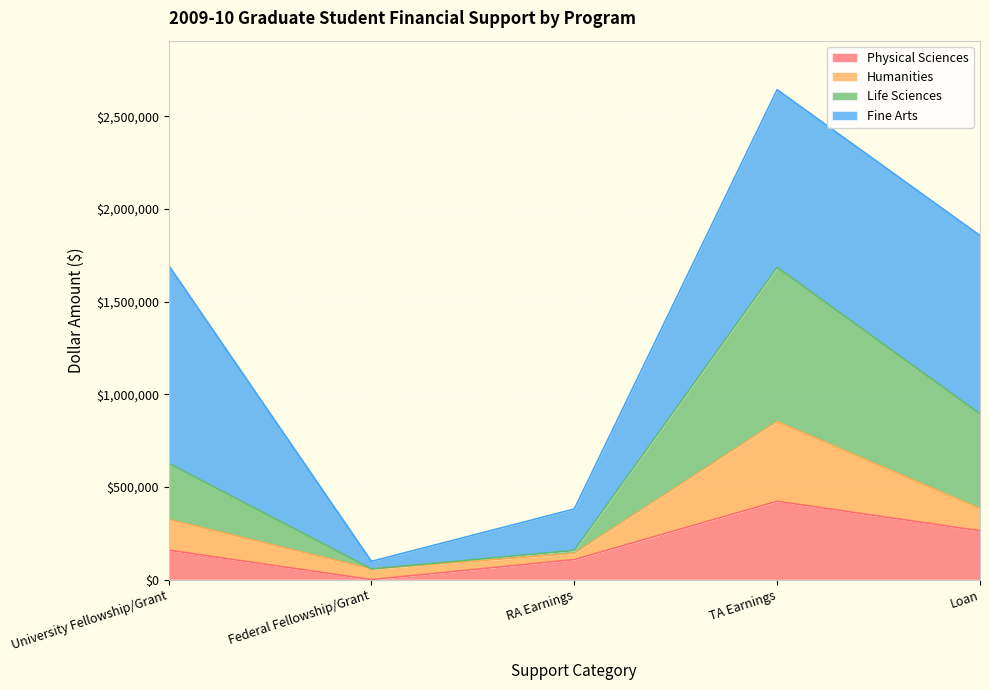

At which label does Physical Sciences reach its peak?

TA Earnings